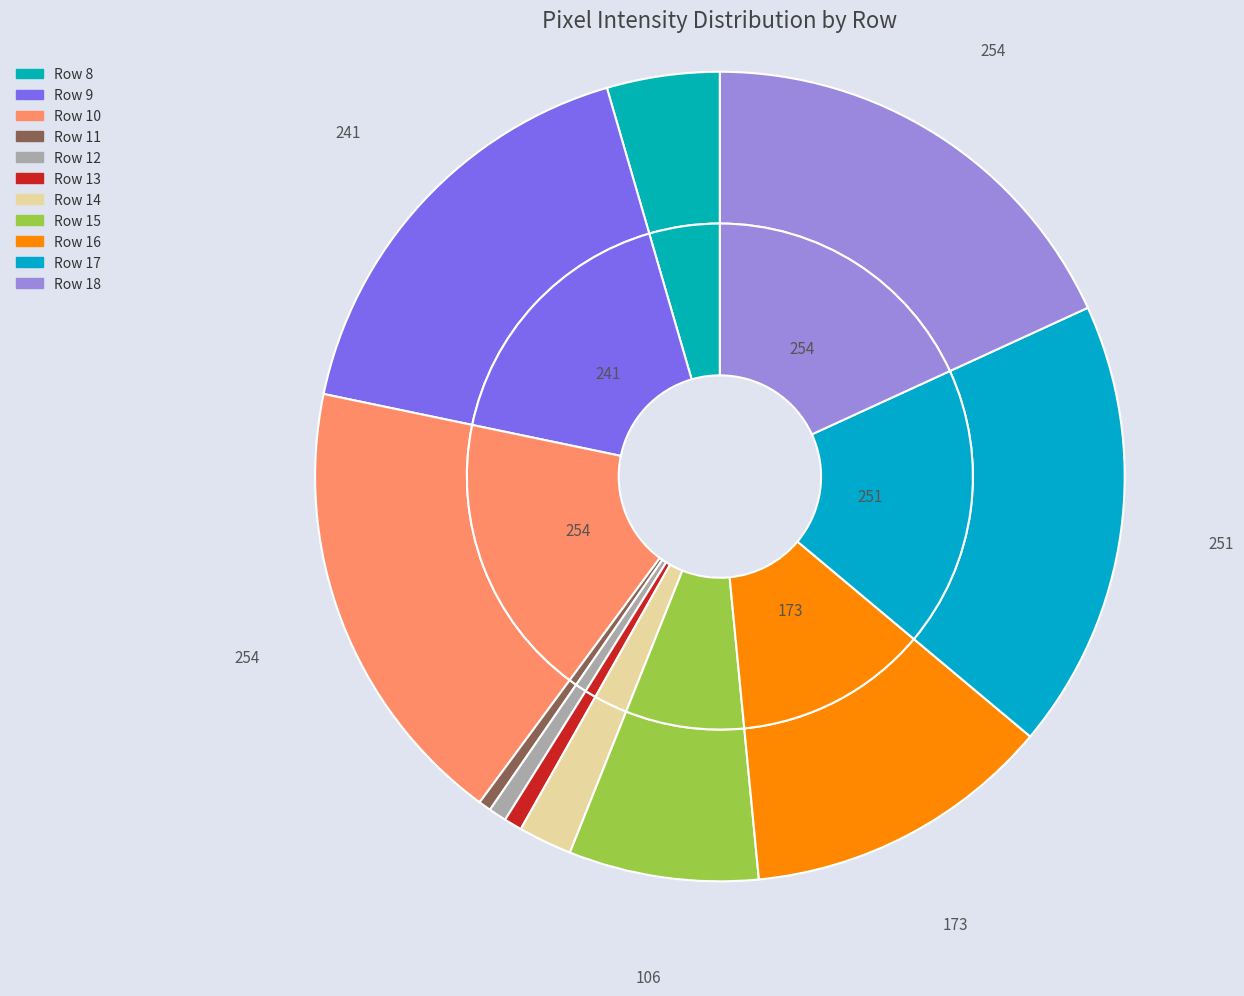

Is it true that Row 14 is 2% of the pie?

True